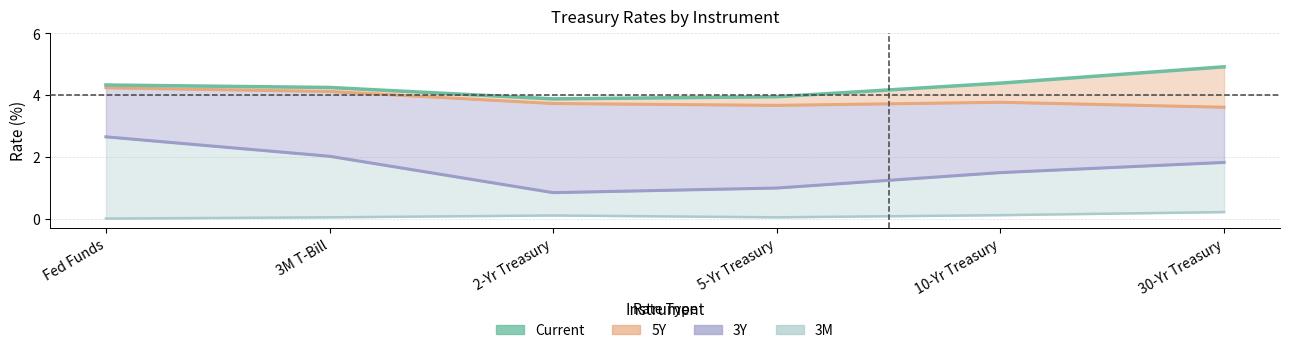

What is the change in value from 5-Yr Treasury to 10-Yr Treasury?

+0.4